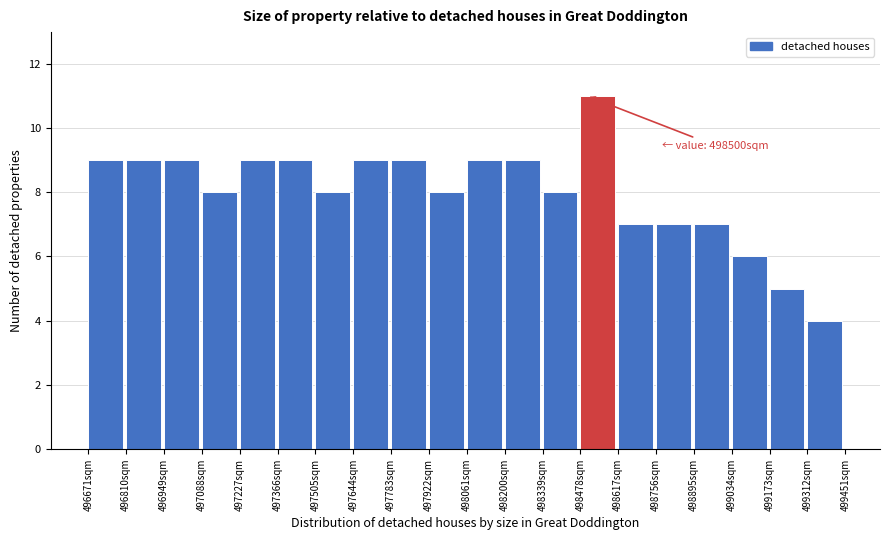

Which range on the x-axis has the tallest bar?

498480 to 498620